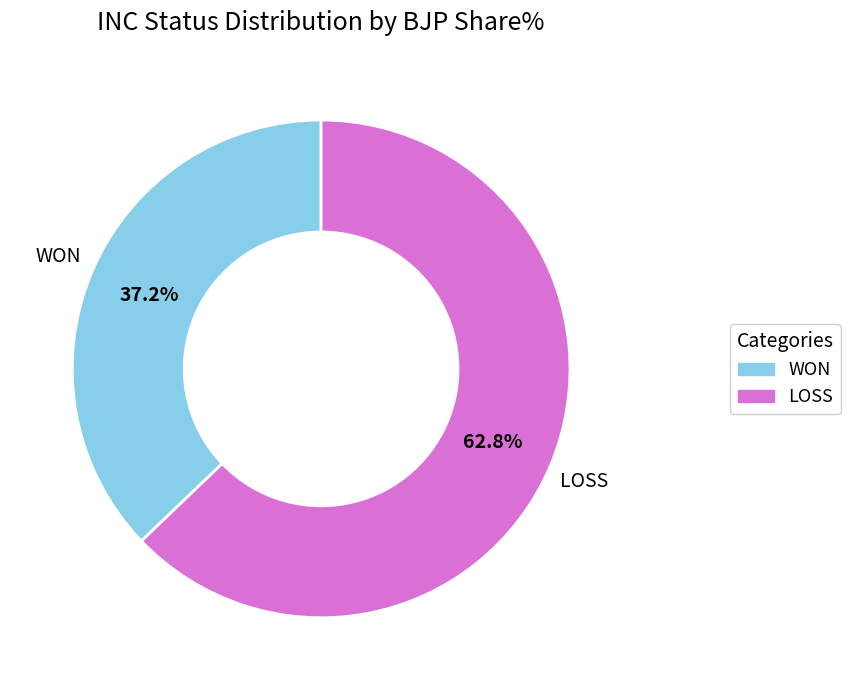

Combined, do WON and LOSS account for over 50%?

Yes